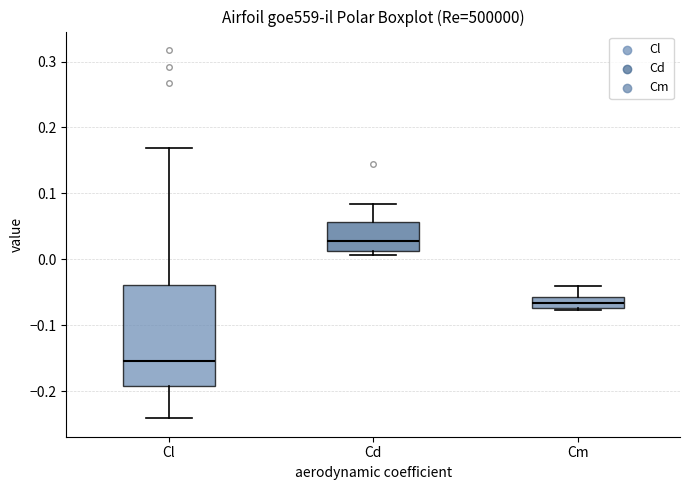

Where does the median line of the box for Cl sit on the y-axis? The values are not printed on the chart, so give them approximately, as read against the axis.

-0.16